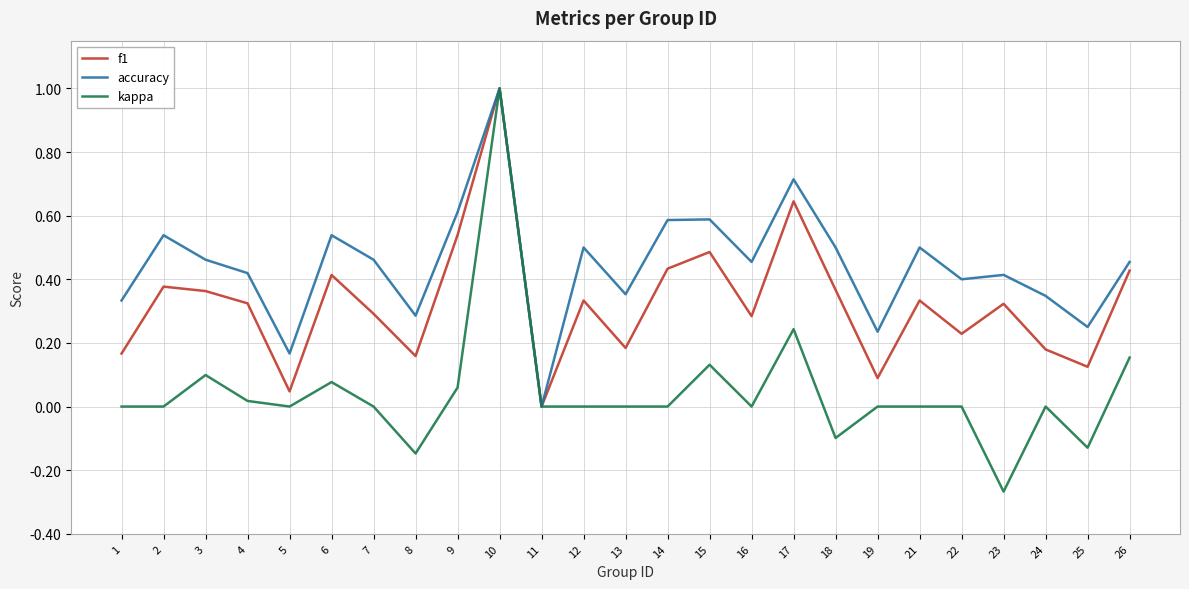

List the series in order of their overall mean, highest first.

accuracy, f1, kappa